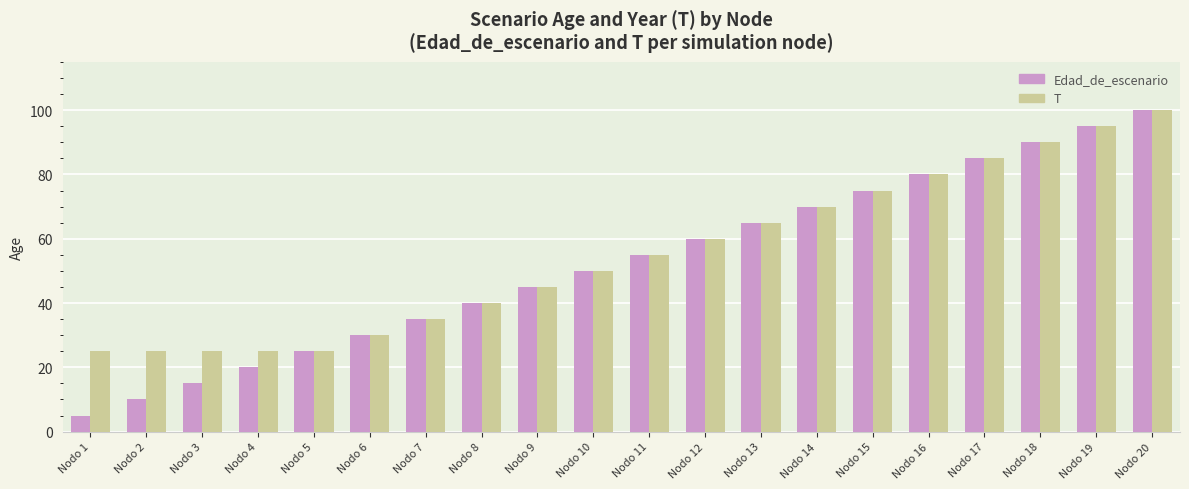

What is the minimum value for Edad_de_escenario?

5